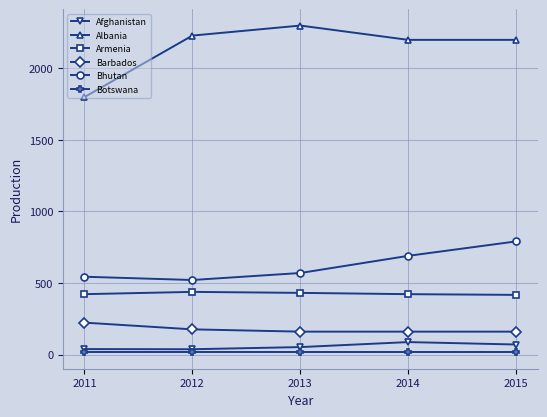

True or false: Afghanistan and Bhutan intersect in this chart.

False